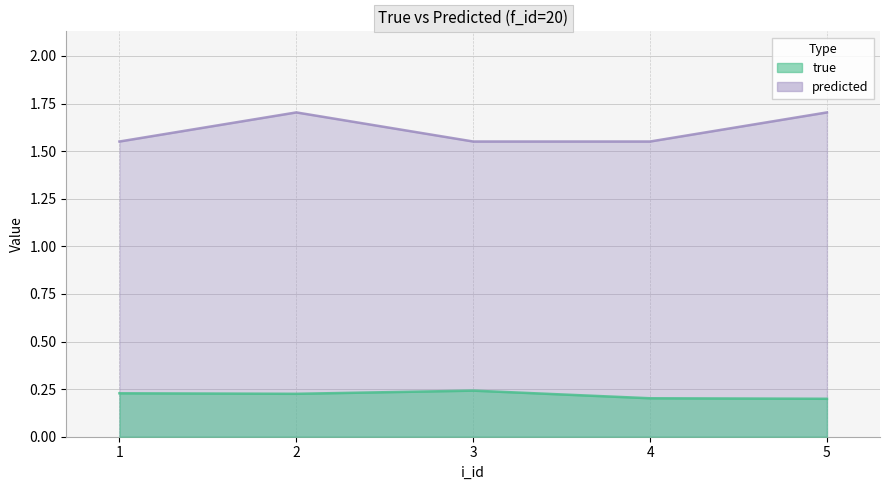

What is the value of the true point at the 3rd from the left?

0.2